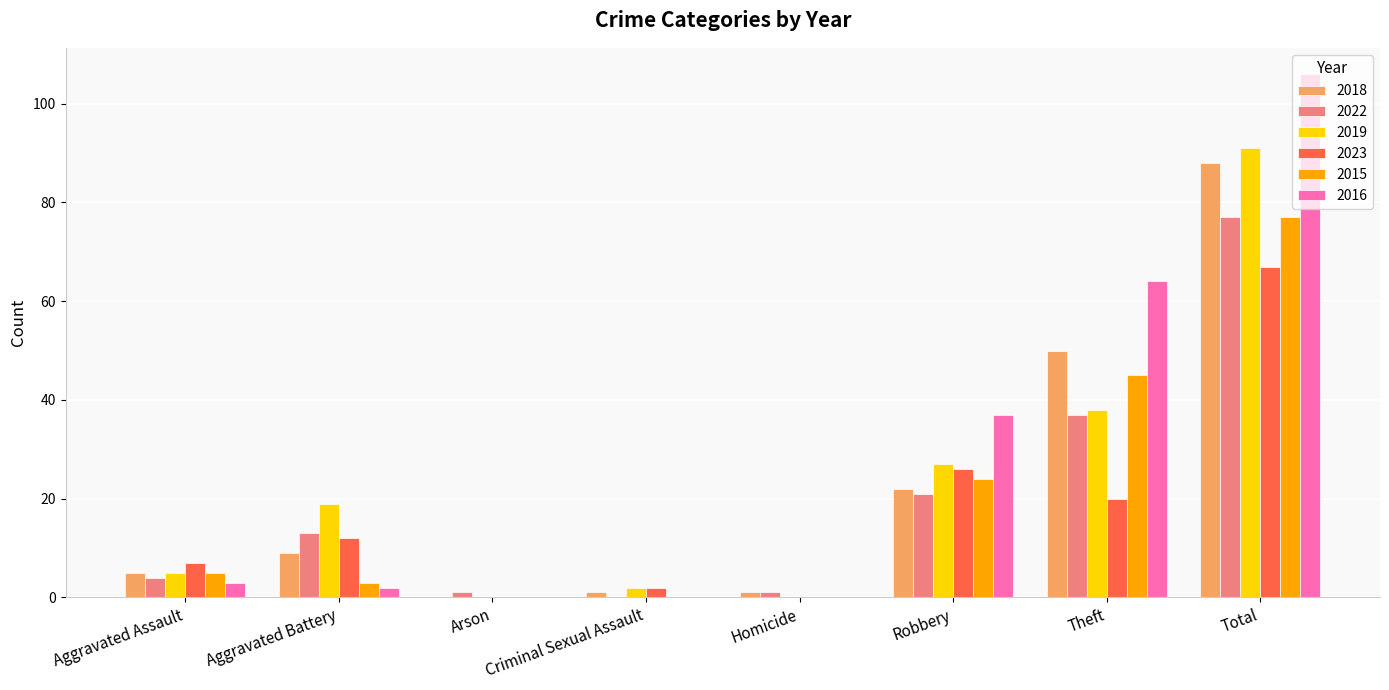

Which category has the highest value across all series?

Total